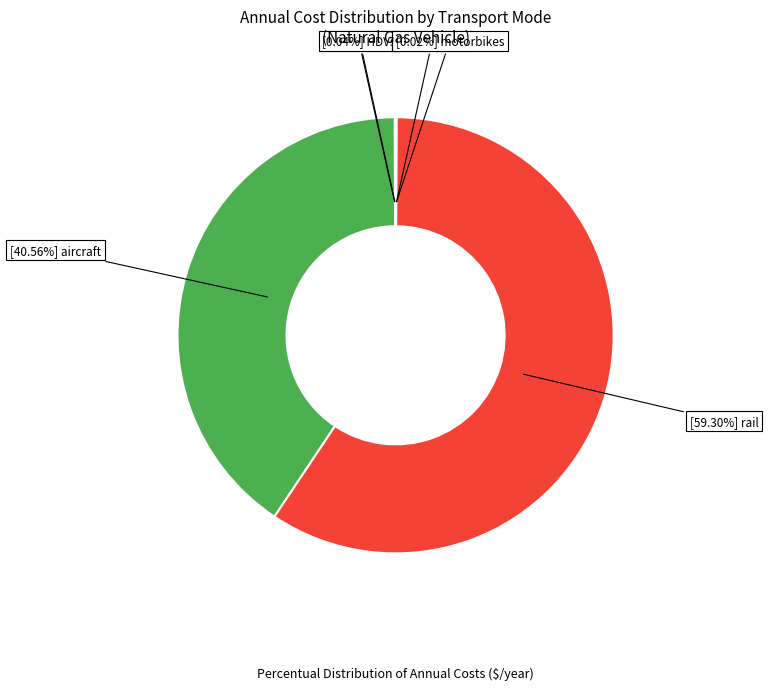

Is there any slice that represents more than half of the pie?

Yes